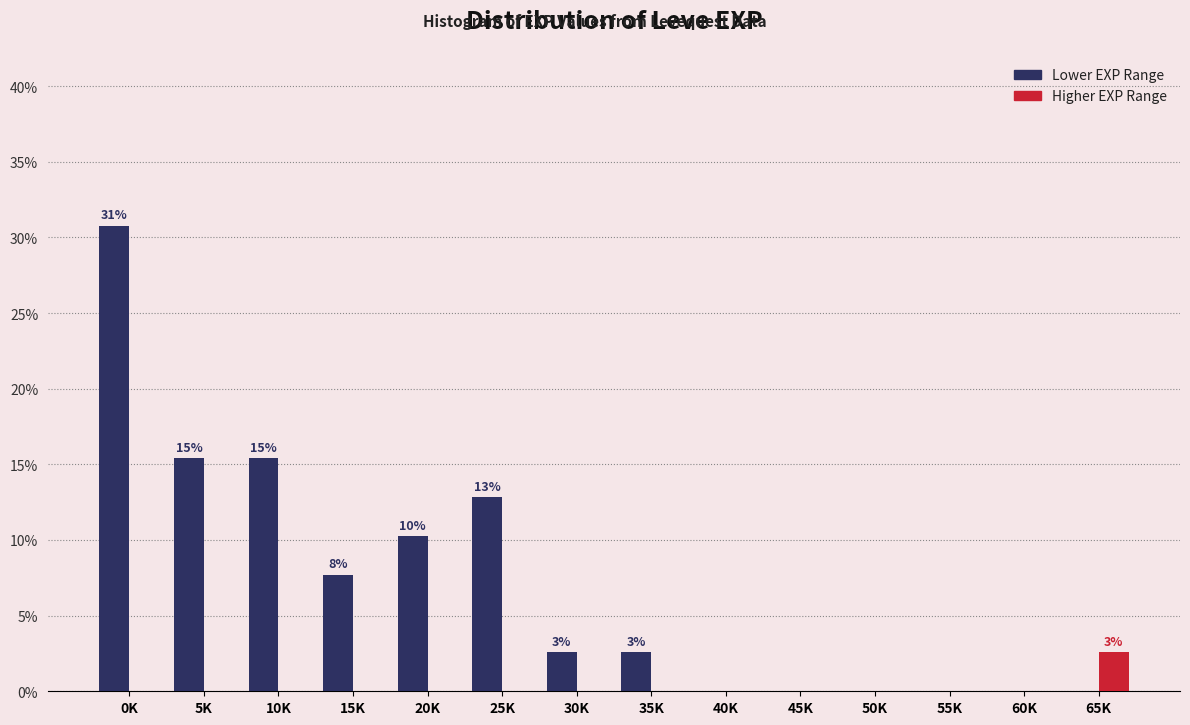

Reading right to left, transcribe all the data shown in this chart.

Lower EXP Range: 65K=0.0	60K=0.0	55K=0.0	50K=0.0	45K=0.0	40K=0.0	35K=2.6	30K=2.6	25K=12.8	20K=10.3	15K=7.7	10K=15.4	5K=15.4	0K=30.8
Higher EXP Range: 65K=2.6	60K=0.0	55K=0.0	50K=0.0	45K=0.0	40K=0.0	35K=0.0	30K=0.0	25K=0.0	20K=0.0	15K=0.0	10K=0.0	5K=0.0	0K=0.0